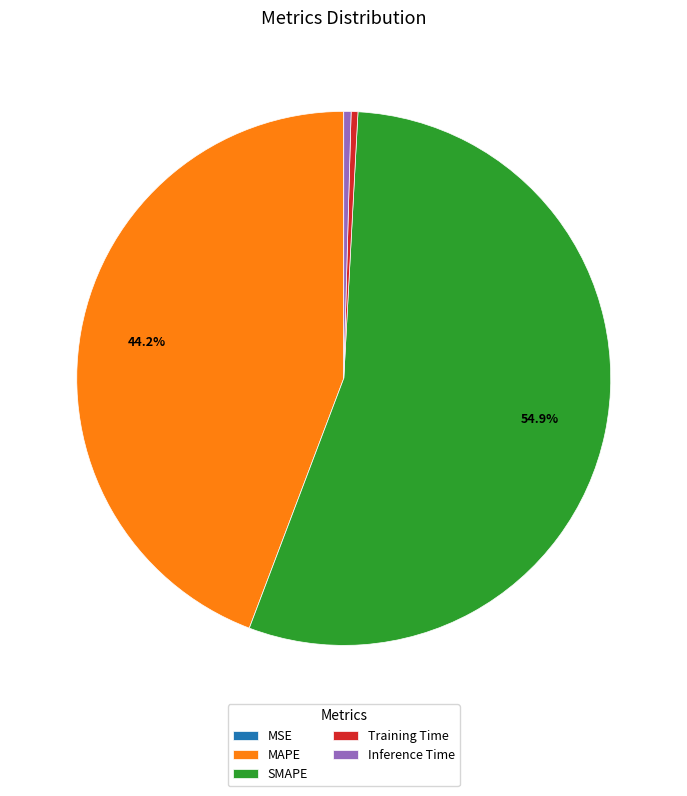

Which category has the biggest portion of the pie?

SMAPE